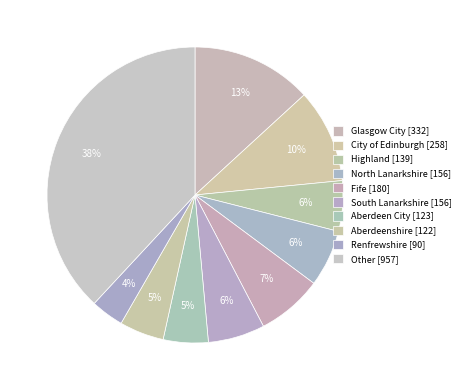

Which has a higher value, South Lanarkshire or Highland?

South Lanarkshire